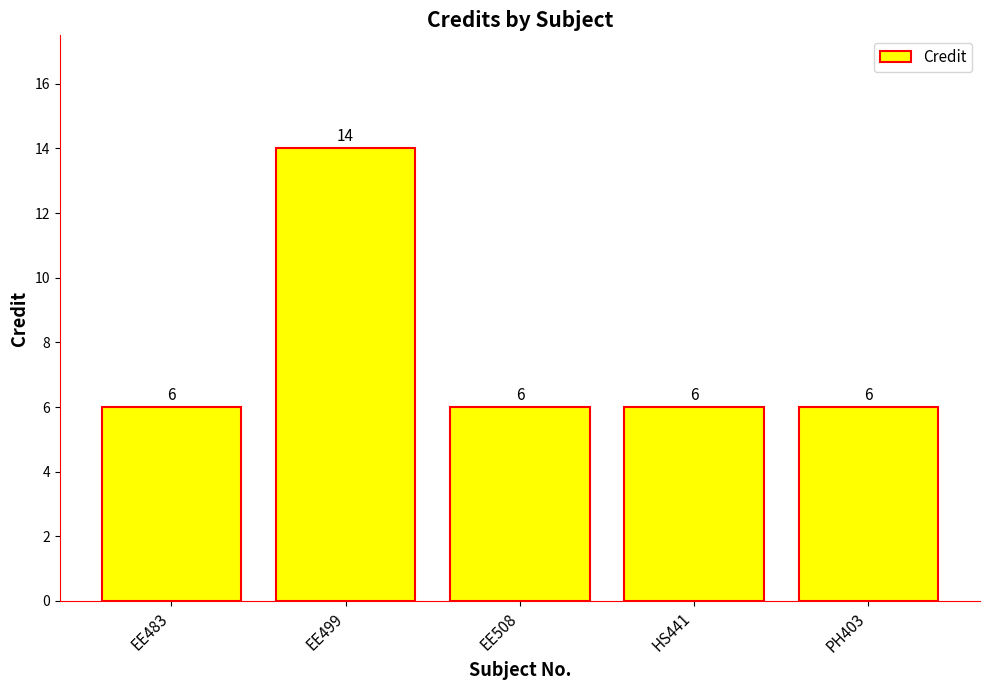

What is the smallest value displayed?

6